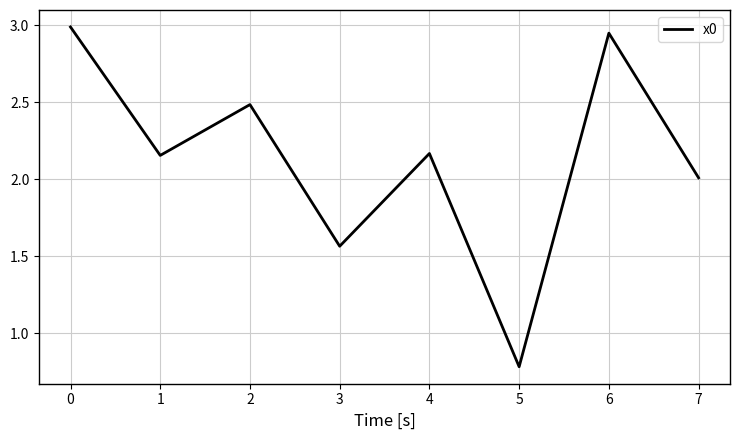

Which has a higher value, 6 or 7?

6